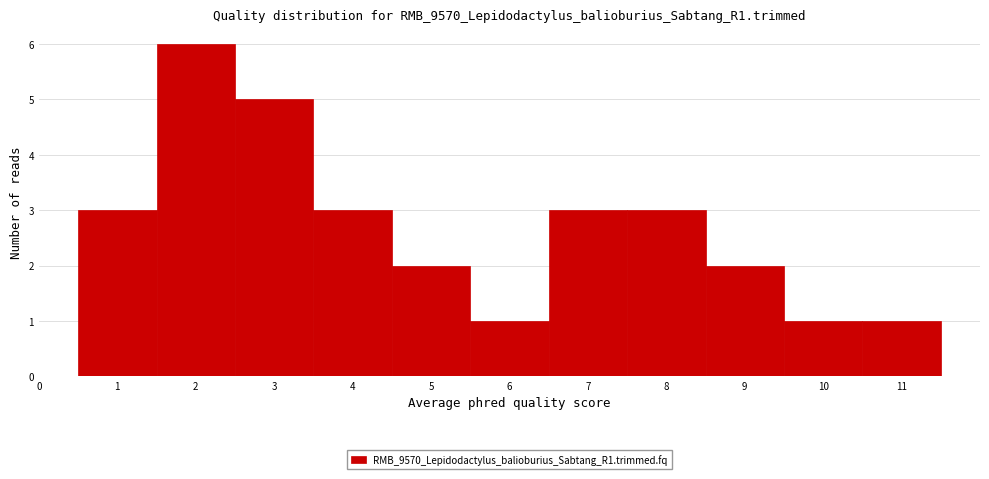

Reading left to right, transcribe this chart: for each bar, give the range it covers on the x-axis and its height. The values are not printed on the chart, so give them approximately, as read against the axis.

0.5 to 1.5: 3
1.5 to 2.5: 6
2.5 to 3.5: 5
3.5 to 4.5: 3
4.5 to 5.5: 2
5.5 to 6.5: 1
6.5 to 7.5: 3
7.5 to 8.5: 3
8.5 to 9.5: 2
9.5 to 10.5: 1
10.5 to 11.5: 1